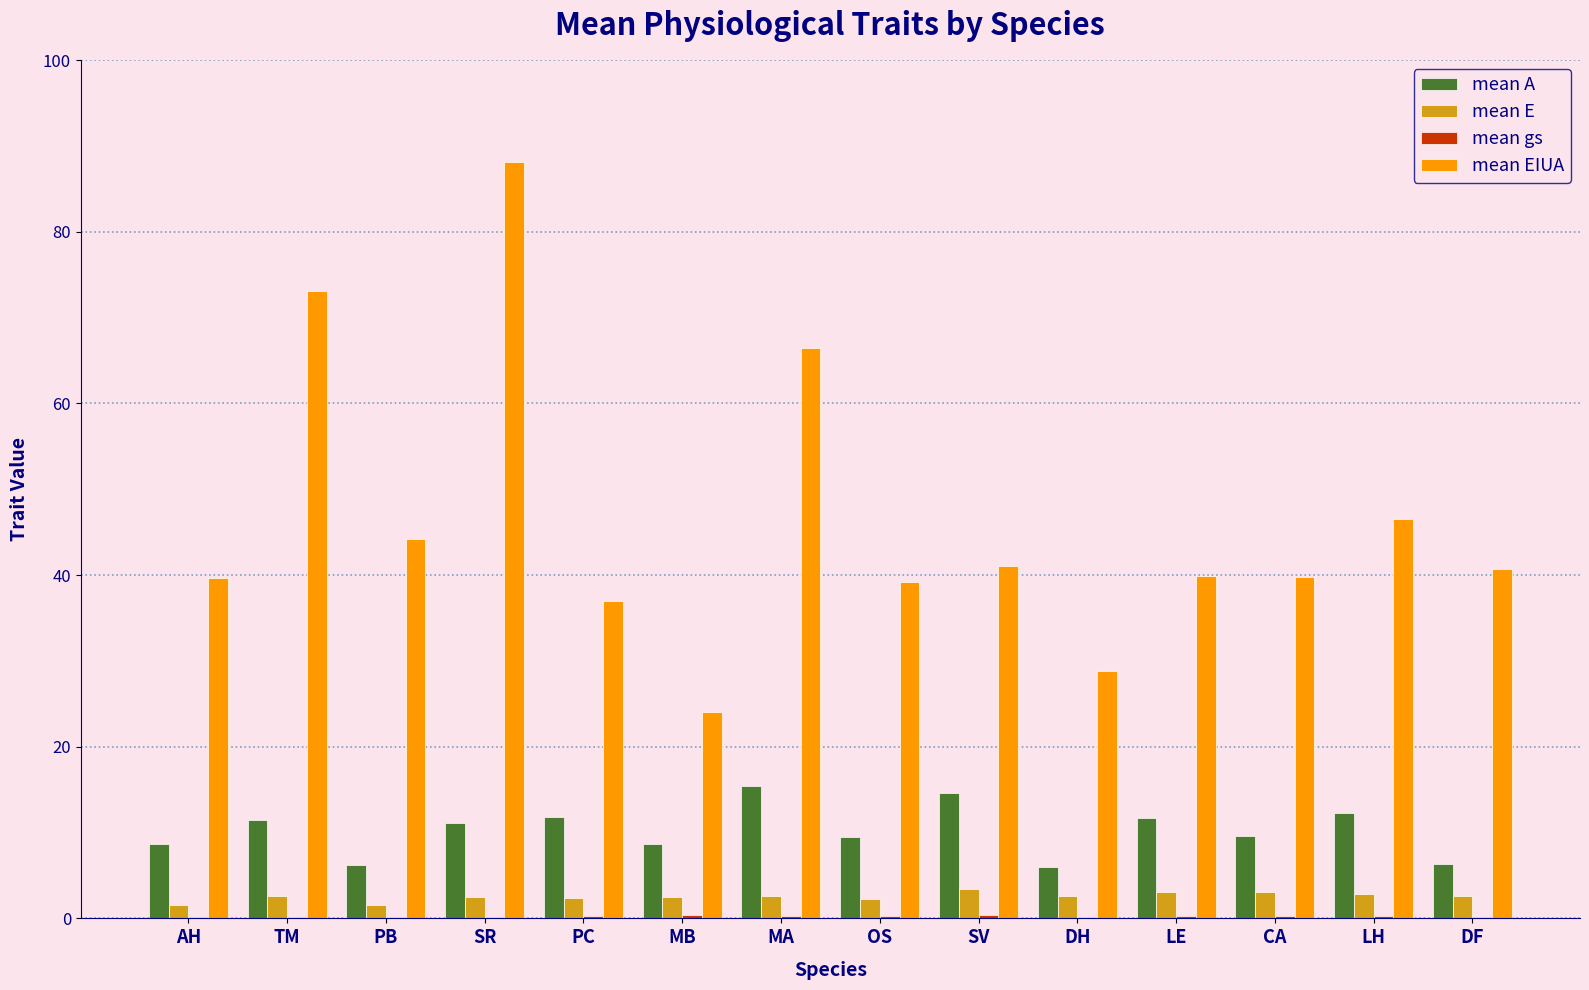

Which series has the widest spread of values?

mean EIUA